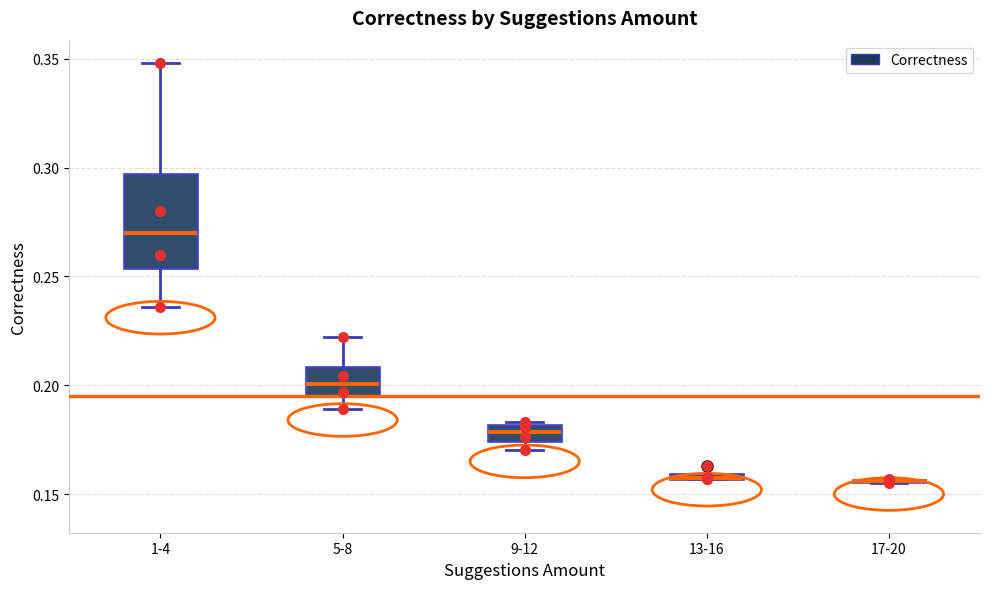

Which box is the tallest, from its lower edge to its upper edge?

1-4